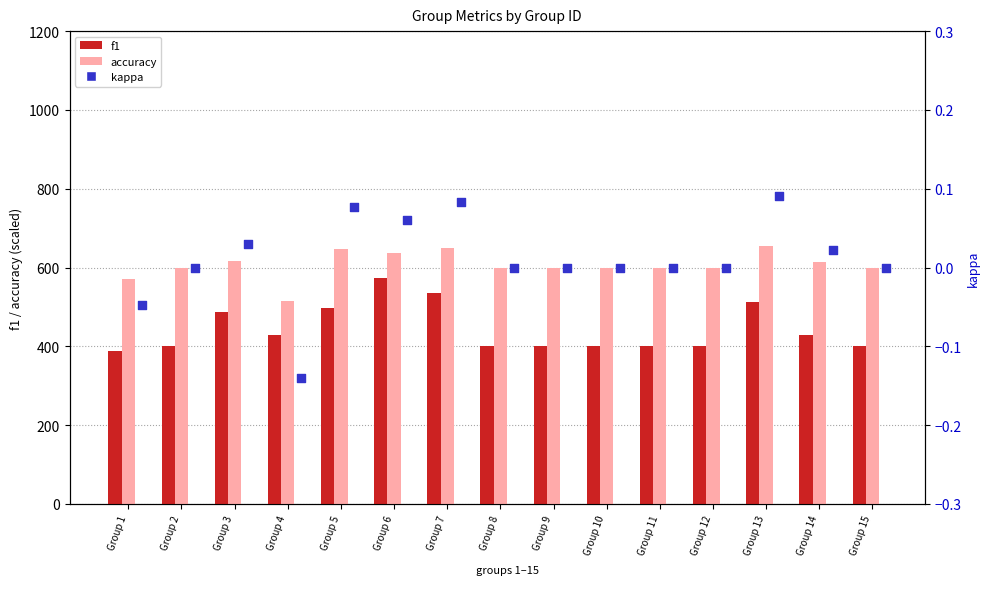

What are all the series names shown in the legend?

f1, accuracy, kappa